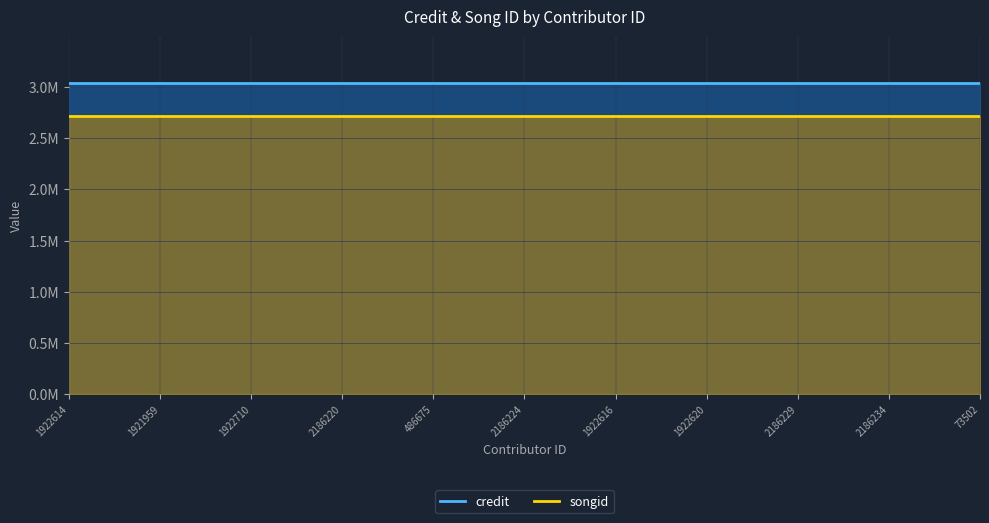

Count the number of categories in the chart.

11